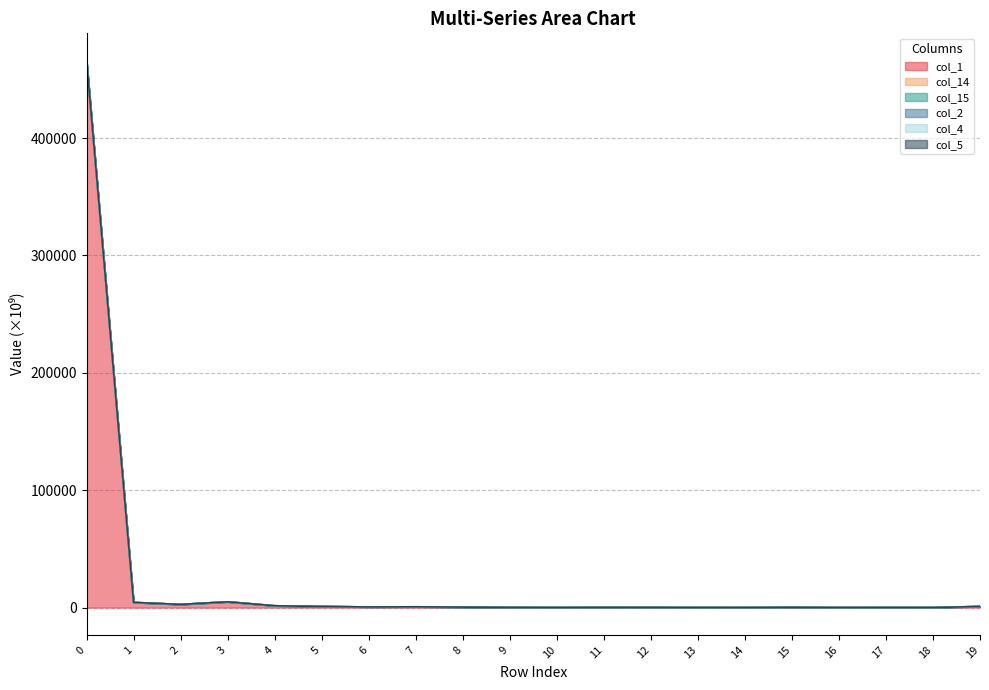

How many lines are shown in the chart?

6